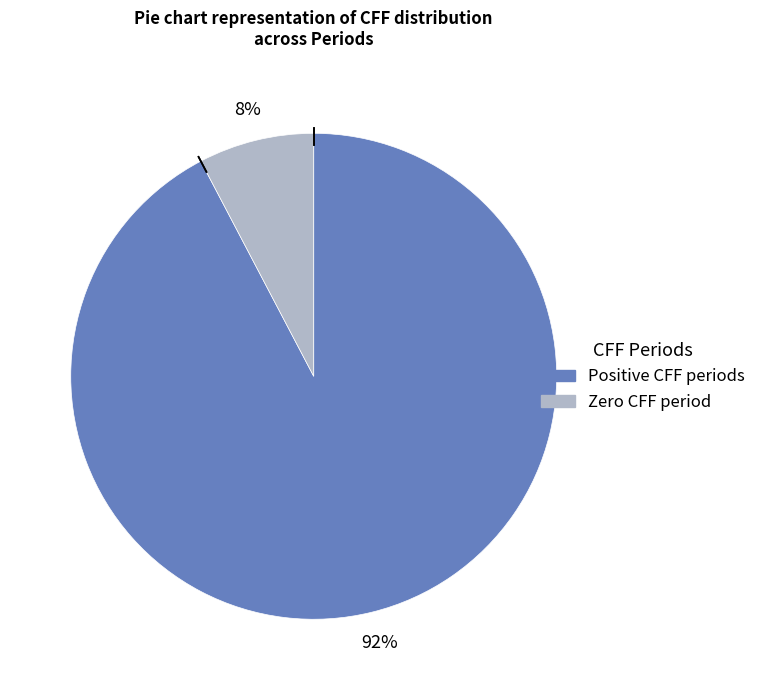

To the nearest percent, what is the average slice percentage?

50%